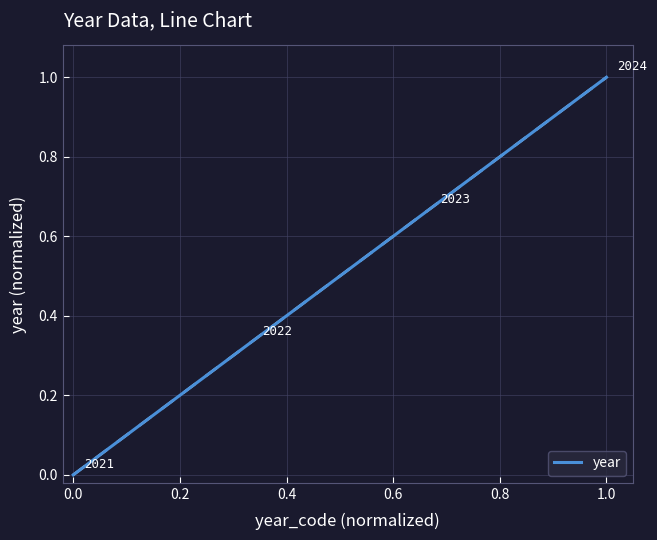

What position from the right is 0.4?

2